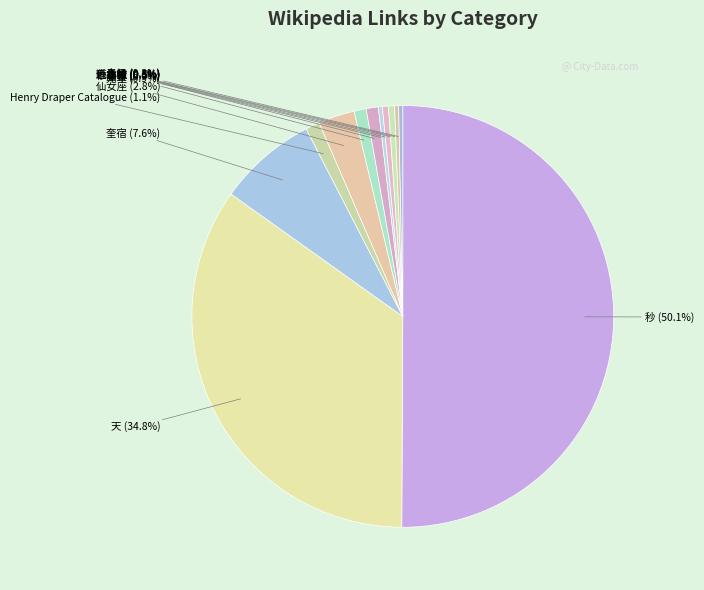

Count the number of slices in the pie.

12